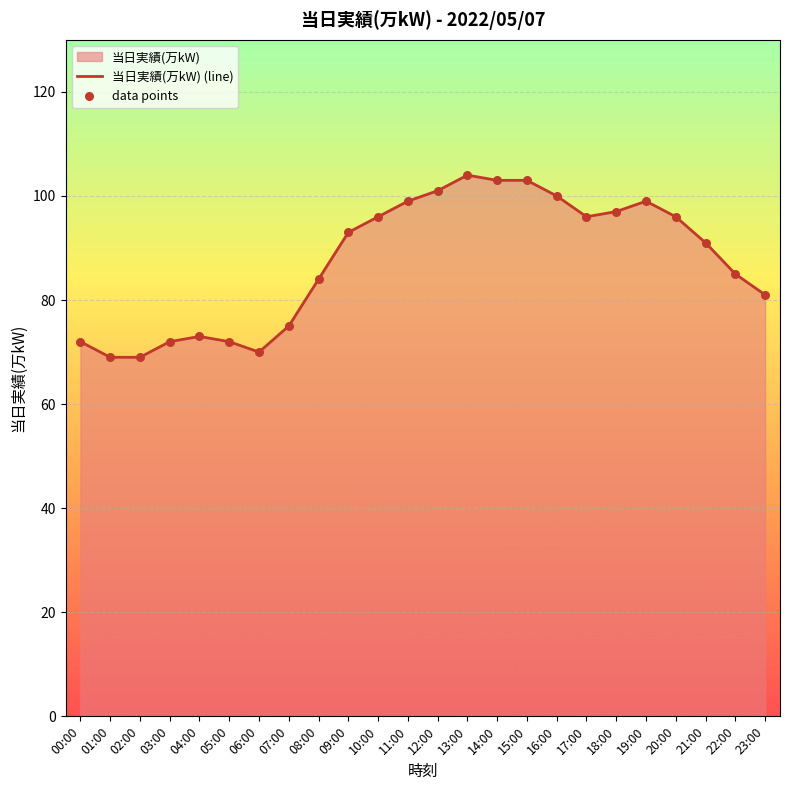

Is it true that the value at 10:00 is 96?

True